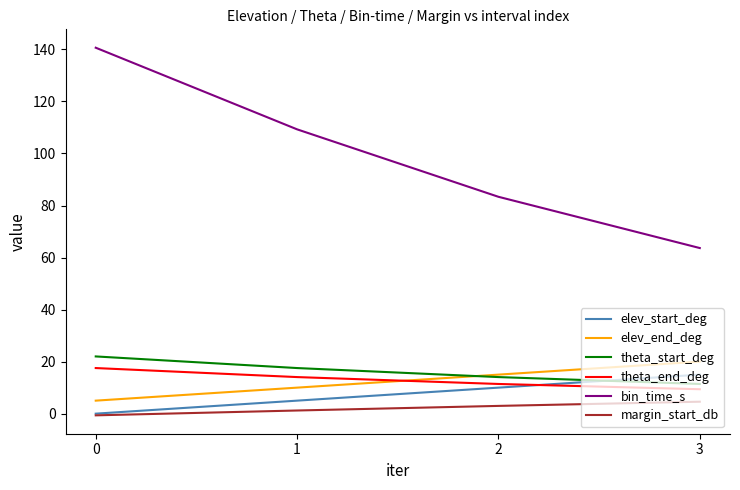

True or false: elev_end_deg and elev_start_deg cross at least once.

False